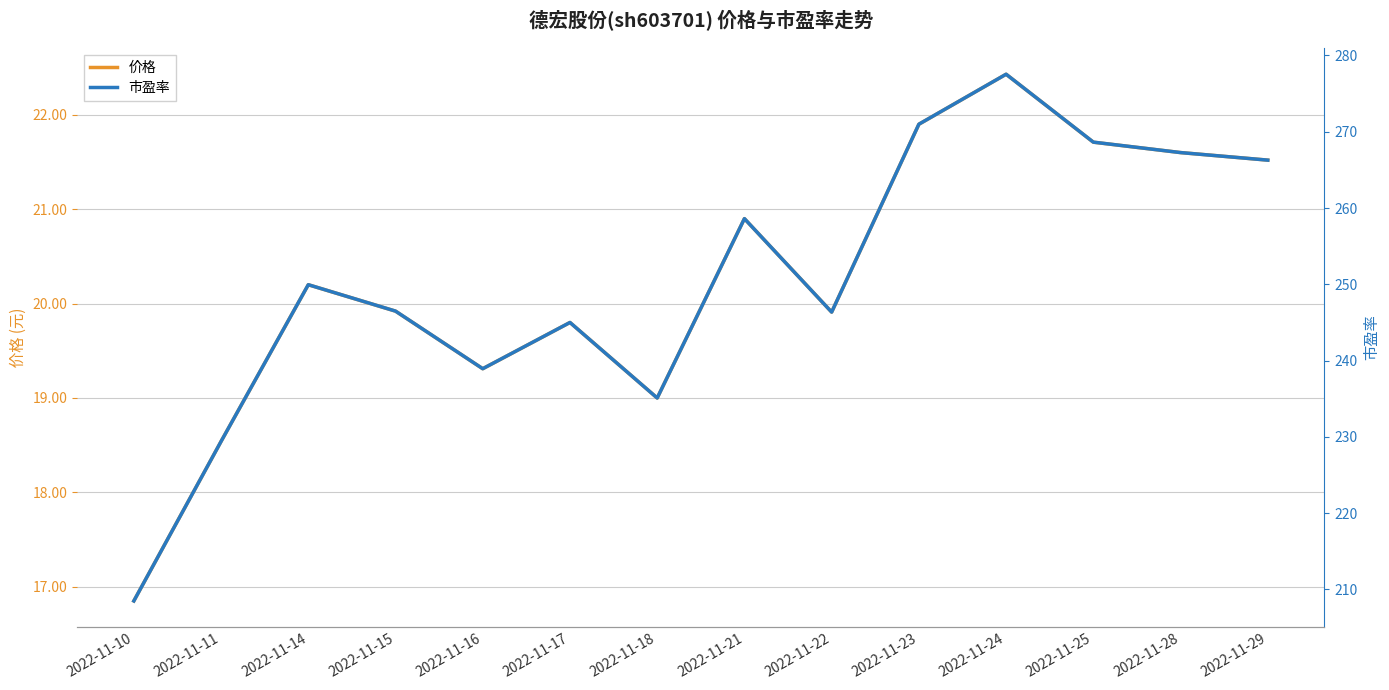

True or false: 市盈率 and 价格 cross at least once.

False